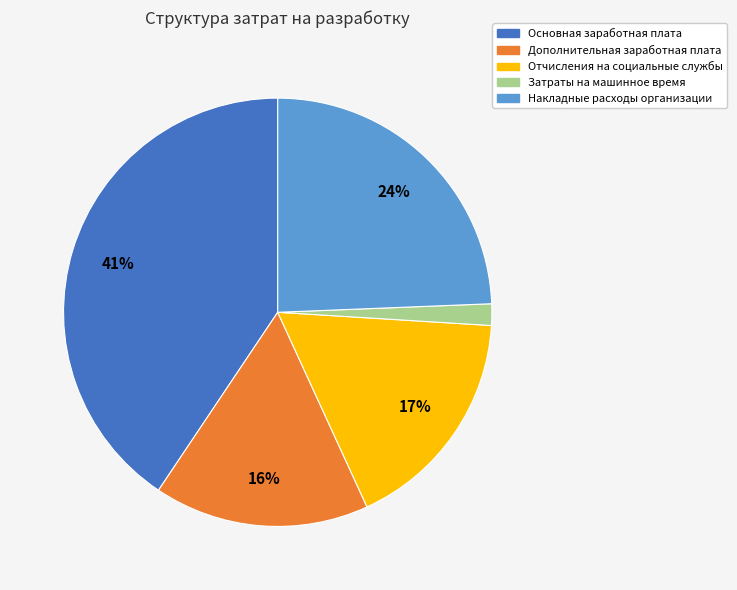

How many segments does this pie chart have?

5